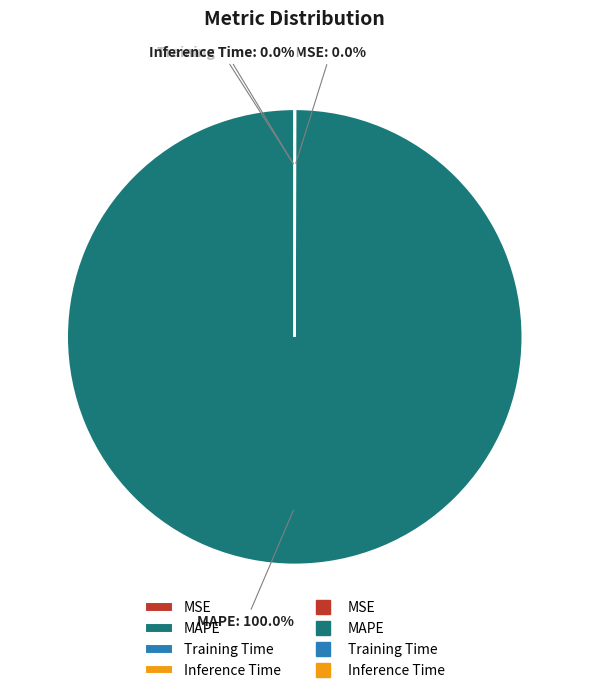

What is the largest slice in the pie chart?

MAPE